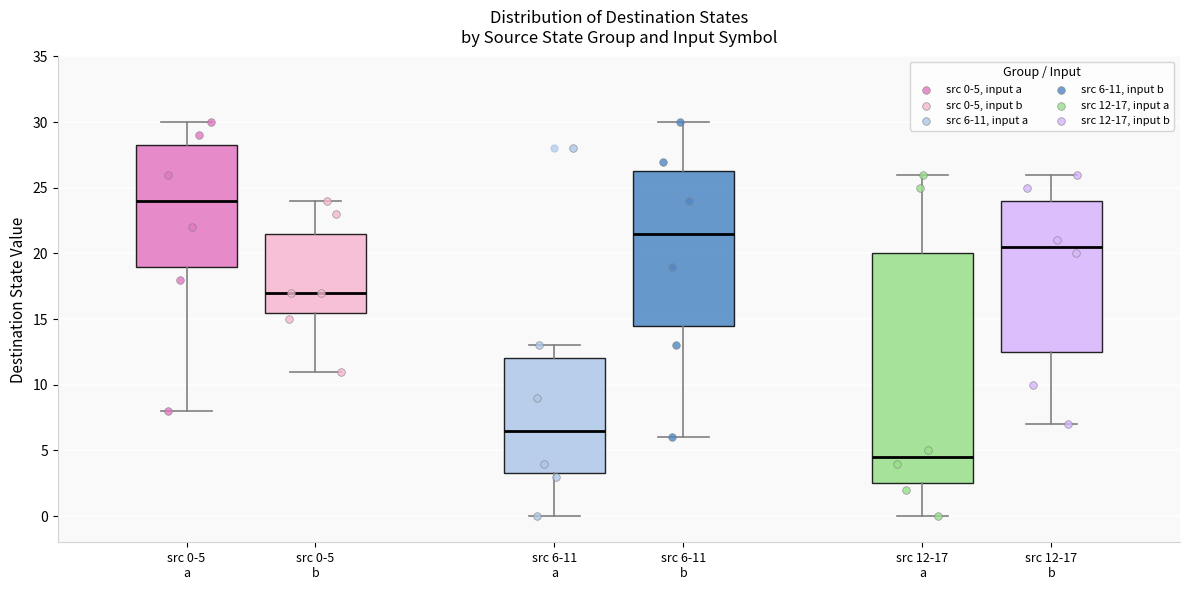

Reading left to right, read every box against the y-axis: the position of its median line, the range the box covers, and the ends of its whiskers. The values are not printed on the chart, so give them approximately, as read against the axis.

src 0-5 a: median 24.0, box 19.0 to 28.5, whiskers 8.0 to 30.0
src 0-5 b: median 17.0, box 15.5 to 21.5, whiskers 11.0 to 24.0
src 6-11 a: median 6.5, box 3.5 to 12.0, whiskers 0.0 to 13.0
src 6-11 b: median 21.5, box 14.5 to 26.5, whiskers 6.0 to 30.0
src 12-17 a: median 4.5, box 2.5 to 20.0, whiskers 0.0 to 26.0
src 12-17 b: median 20.5, box 12.5 to 24.0, whiskers 7.0 to 26.0